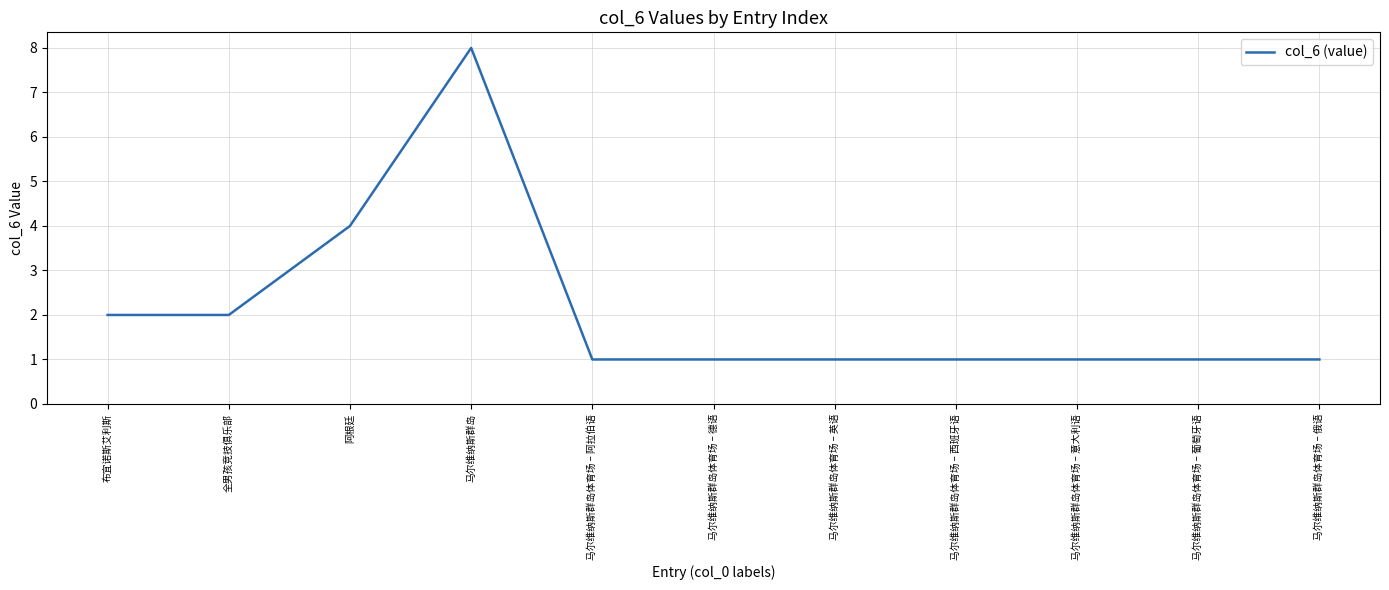

Count the values in the range 1 to 2.

9